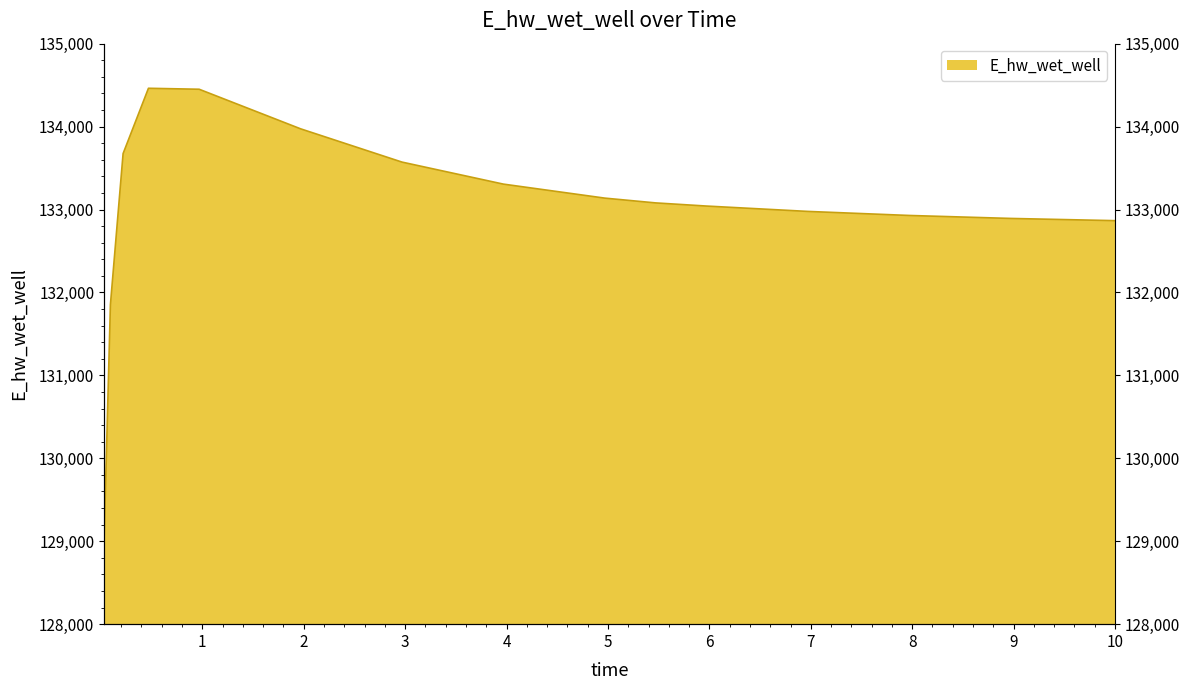

Rank the categories by value from highest to lowest.

0.46875, 0.96875, 1.96875, 0.21875, 2.96875, 3.96875, 4.96875, 5.46875, 5.96875, 6.96875, 7.96875, 8.96875, 9.96875, 10.0, 0.09375, 0.03125